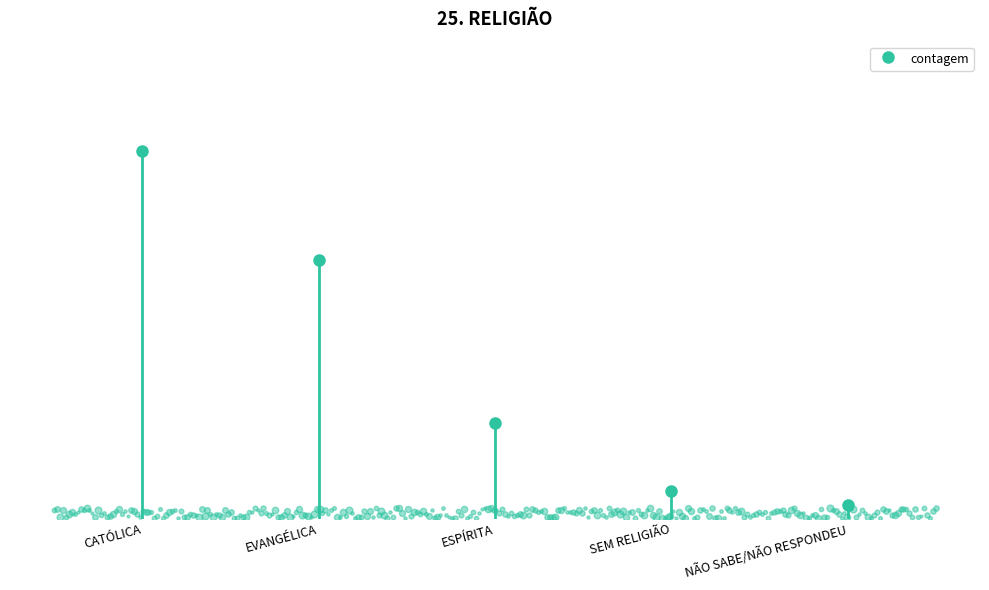

Reading left to right, what are all the values shown in this chart?

27	19	7	2	1